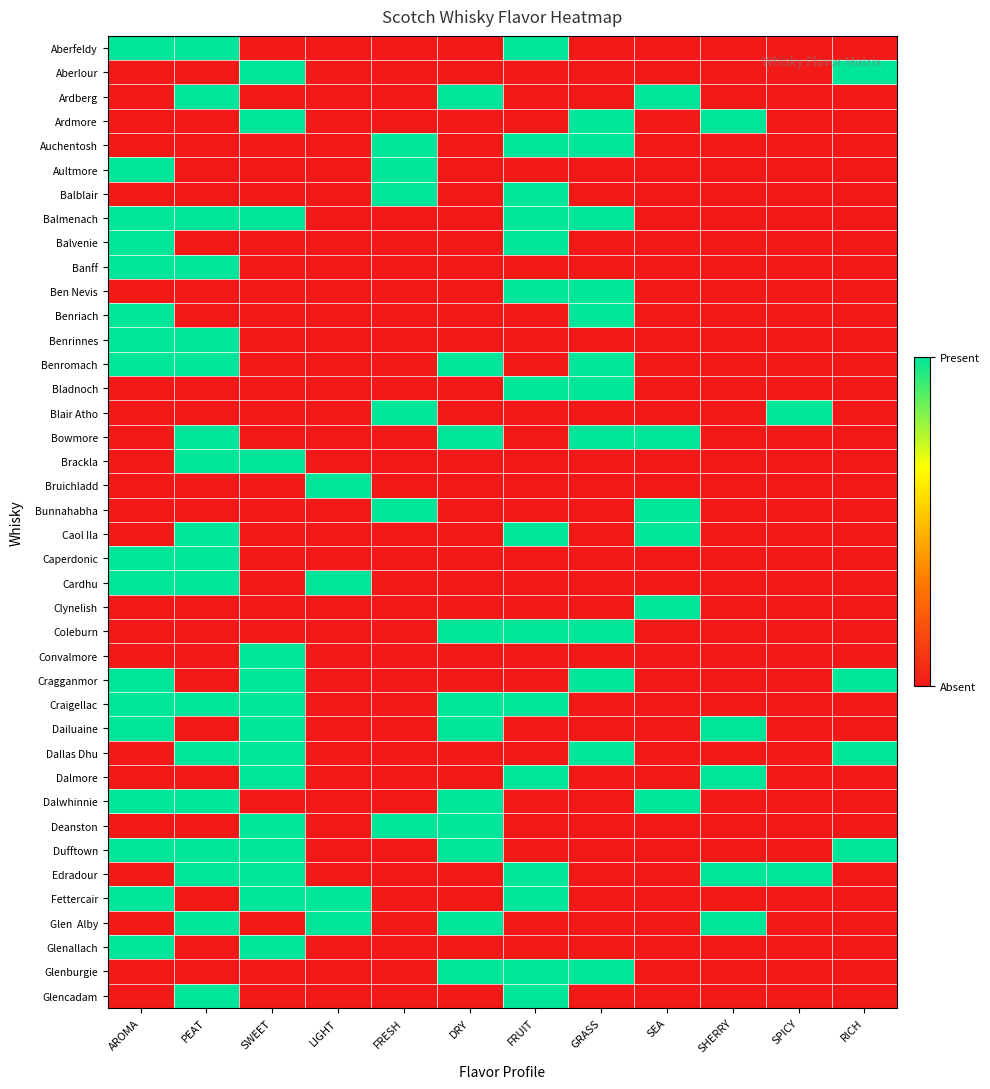

Between SEA and GRASS, which is larger?

SEA